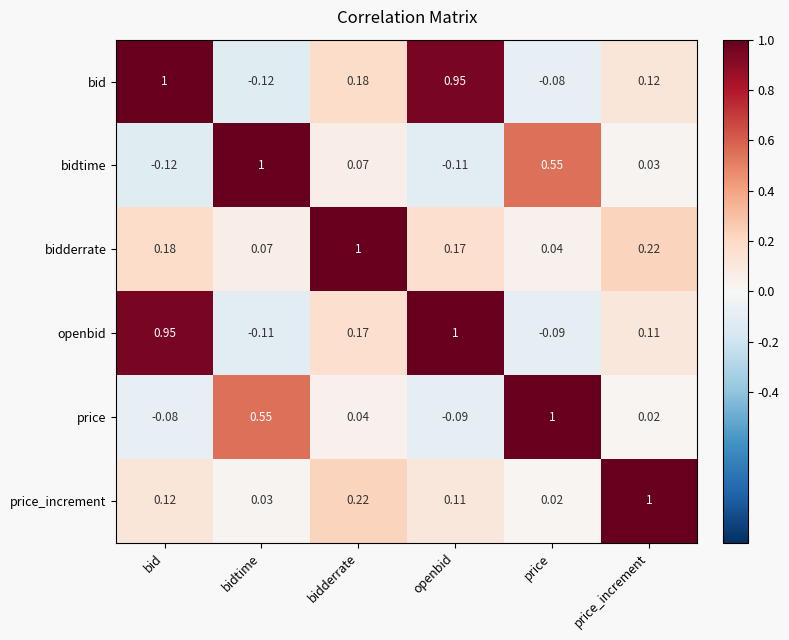

Which series has the largest total across all categories?

bid